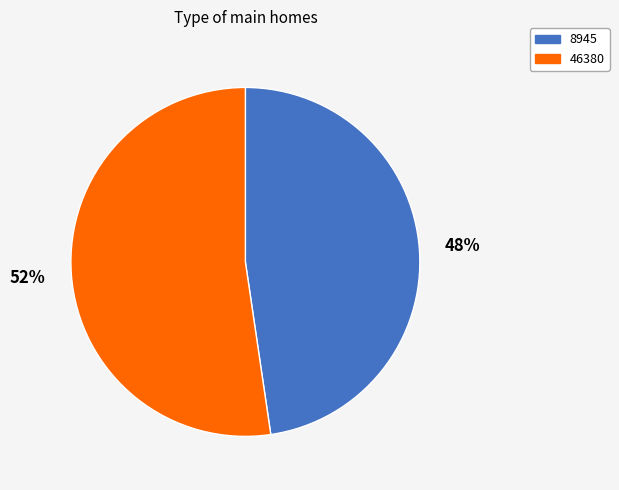

How many slices are in this pie chart?

2